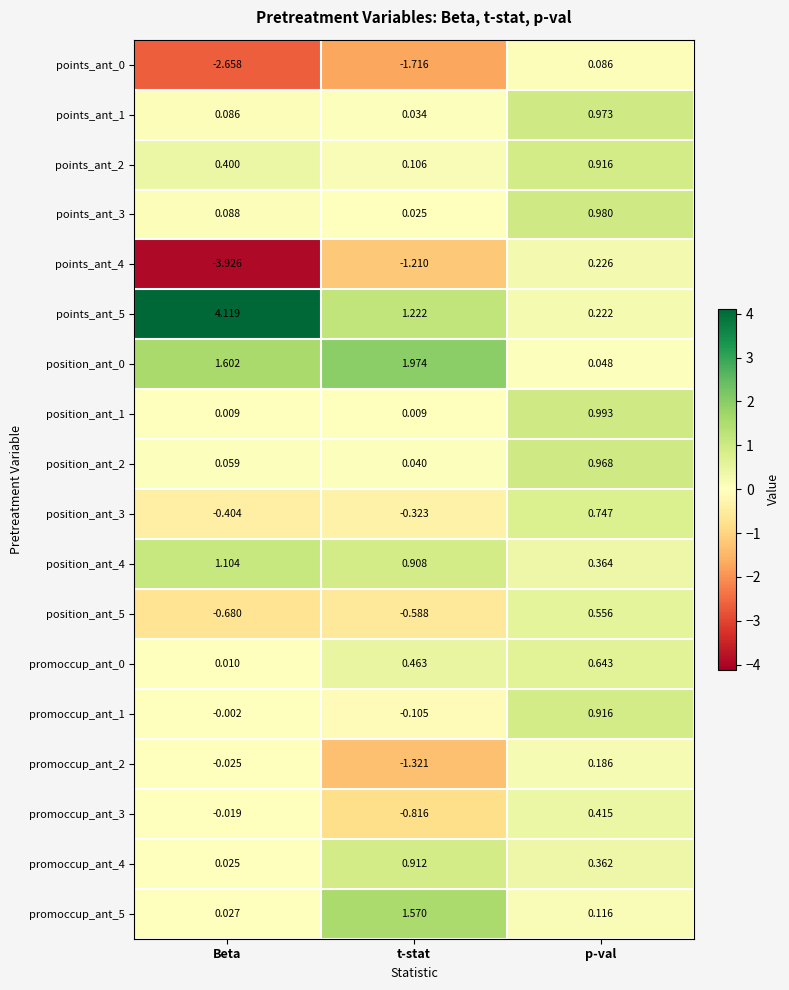

Rank the categories by points_ant_1 value from lowest to highest.

t-stat, Beta, p-val